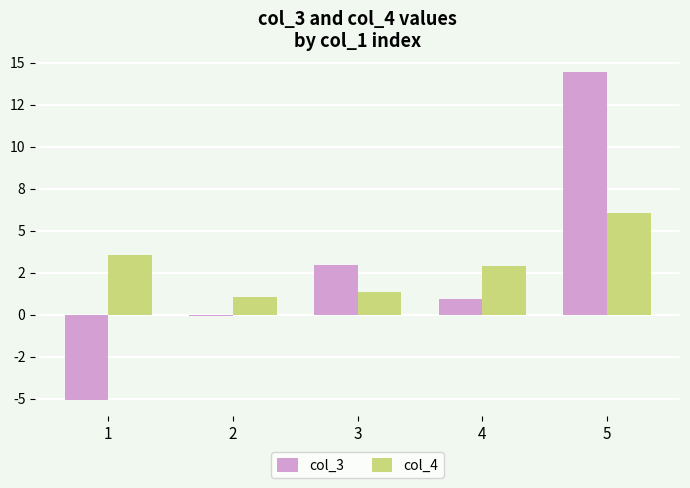

What is the total value across all series at 5?

20.5